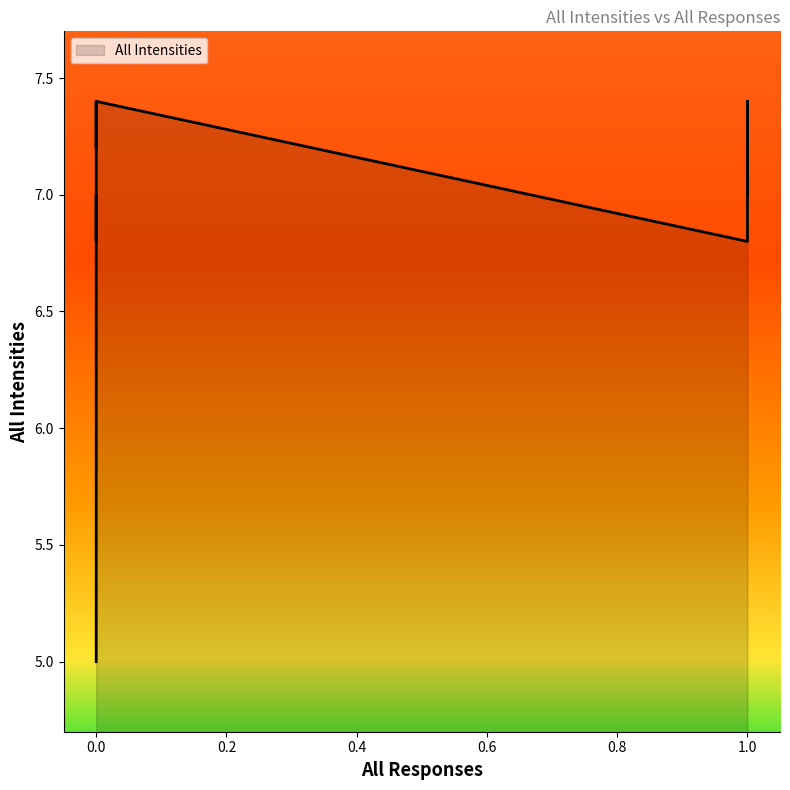

How many data points are less than 7?

4